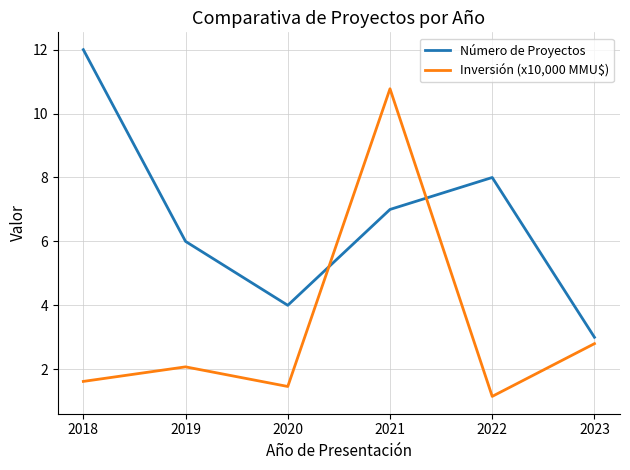

Between 2019 and 2020, which series saw the biggest shift?

Número de Proyectos